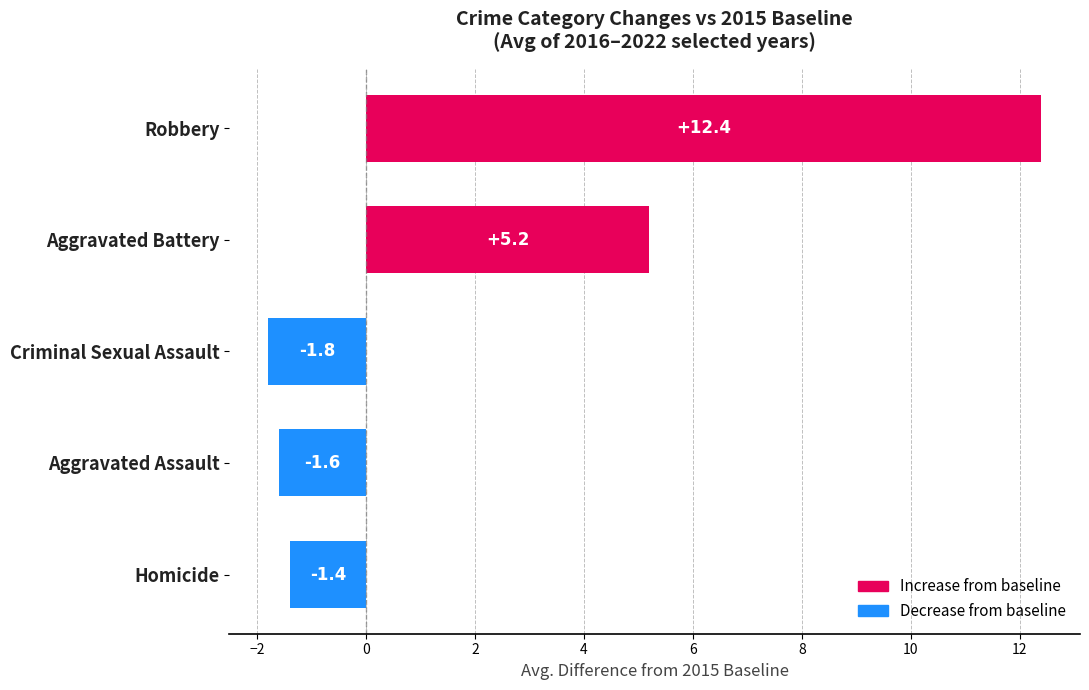

How many positive values are there?

2